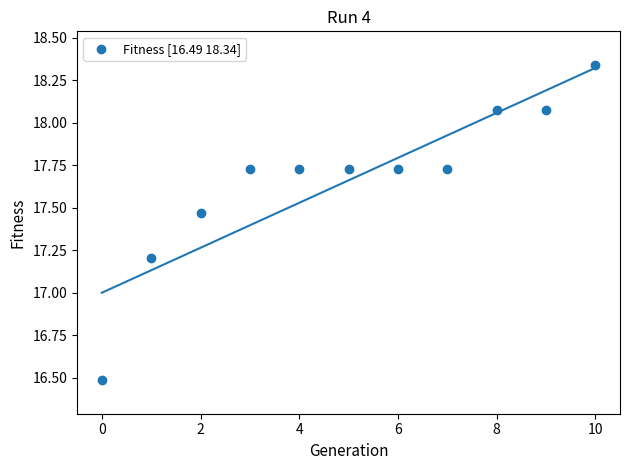

What Y value in the scatter plot is closest to 17?

17.2